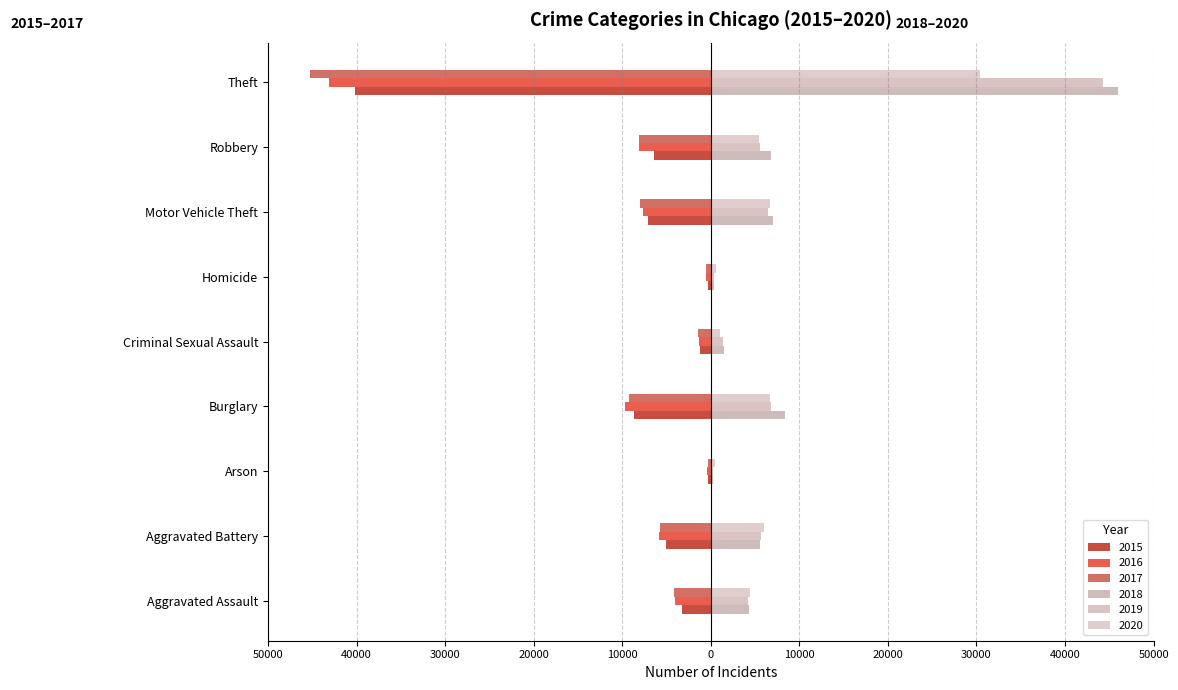

How many values in the 2020 series are below 5445?

4